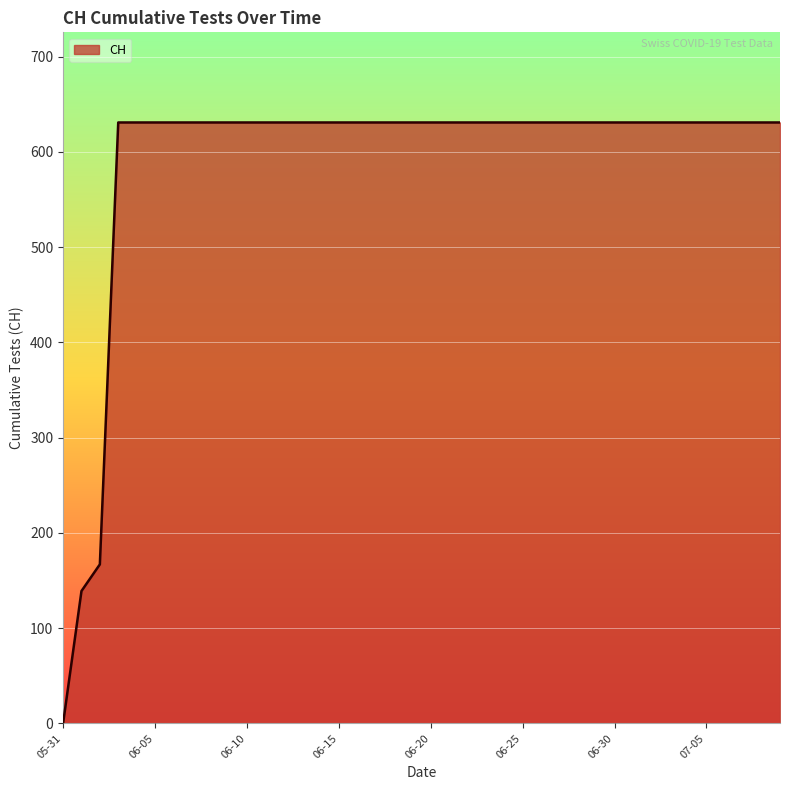

What is the greatest value displayed?

631